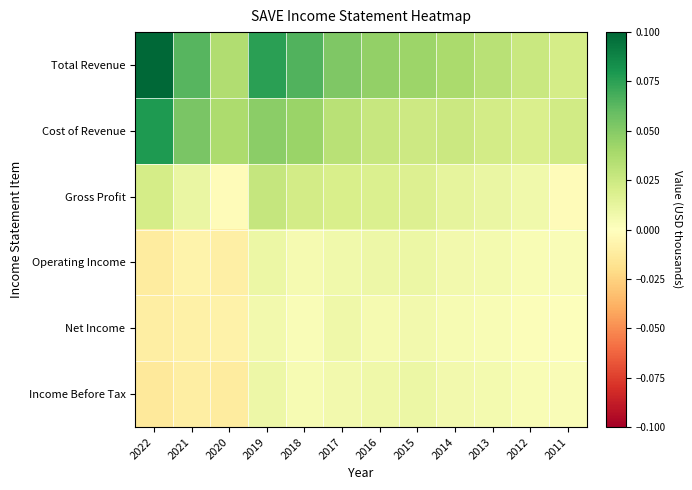

Between 2021 and 2013, which series saw the biggest shift?

Cost of Revenue